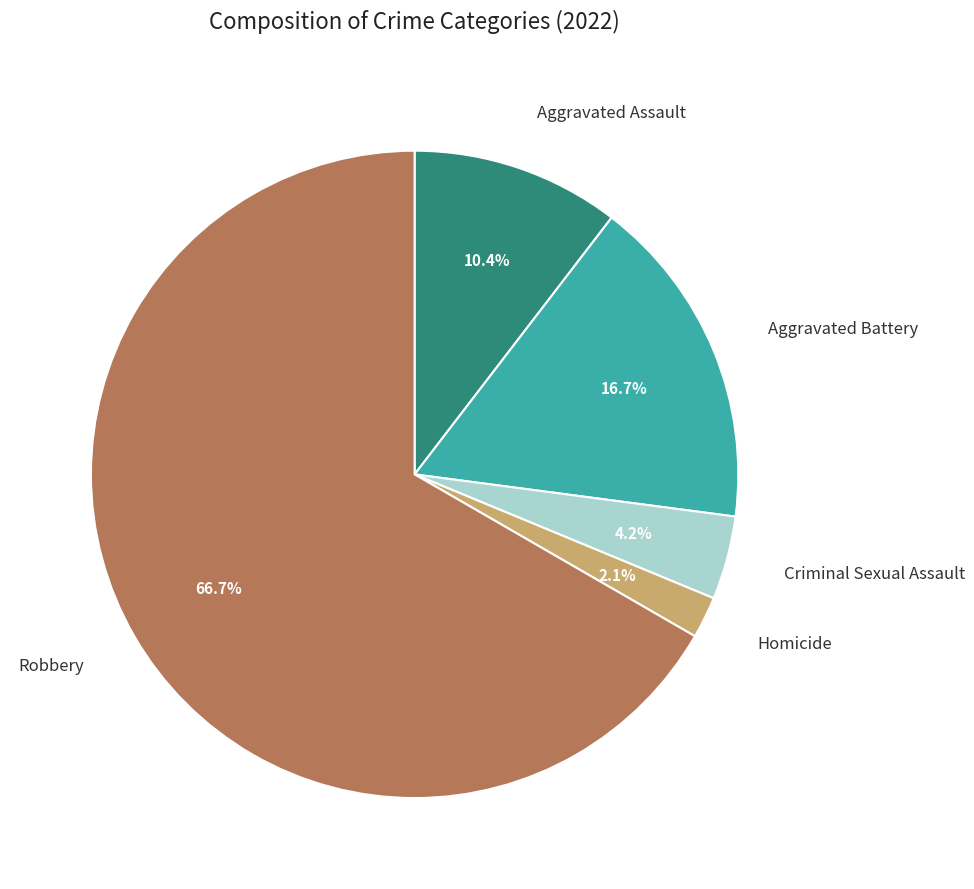

Does any single category account for the majority?

Yes